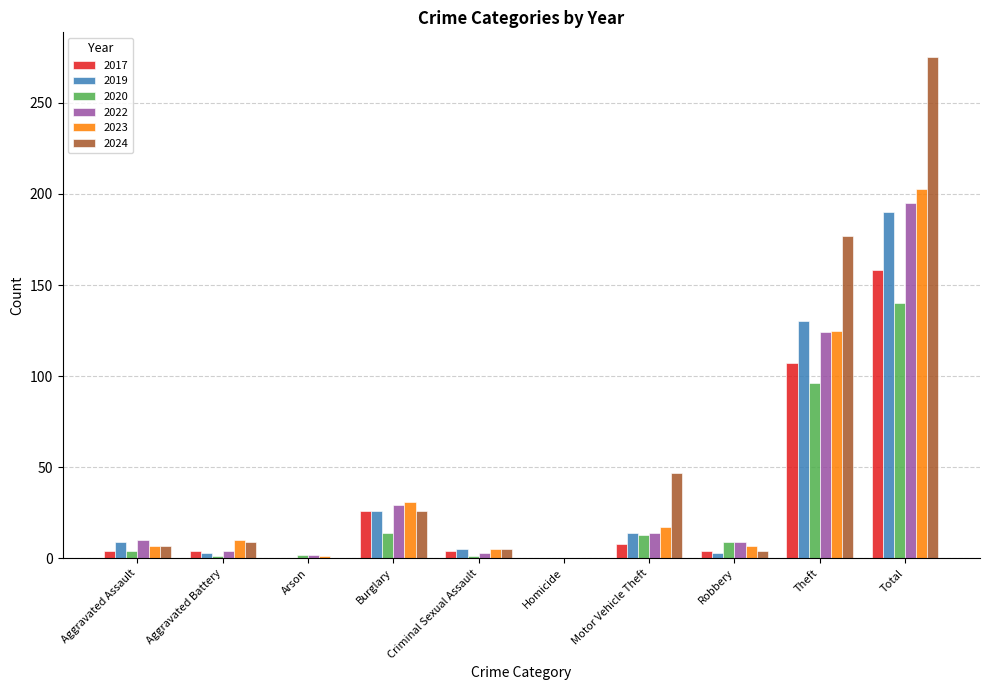

Which category has the highest value across all series?

Total